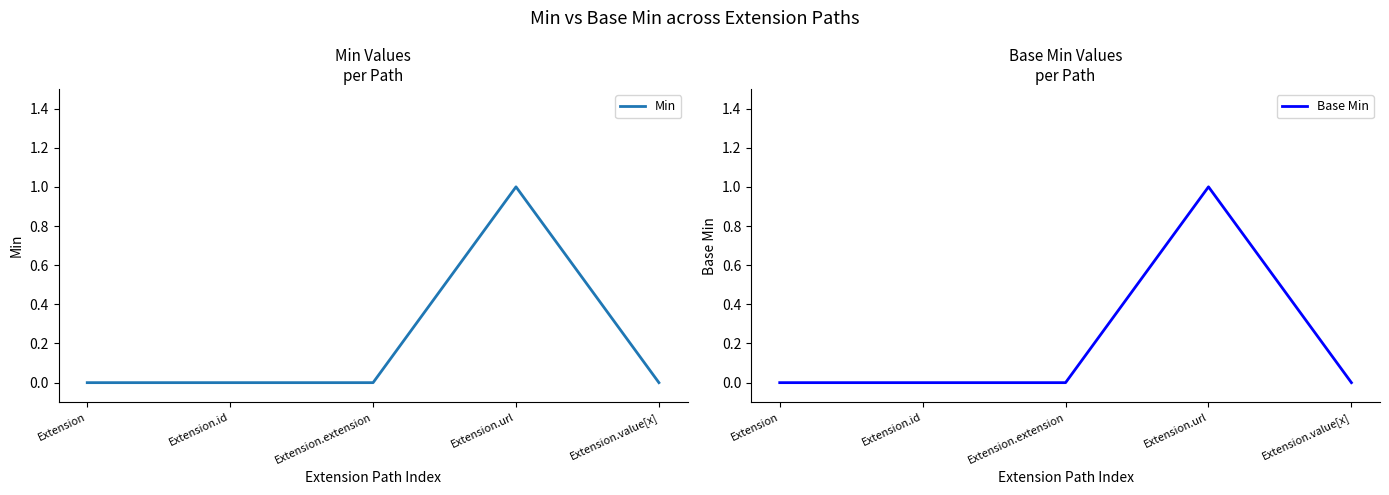

Is the value of Min at Extension greater than the value of Base Min at Extension.extension?

No